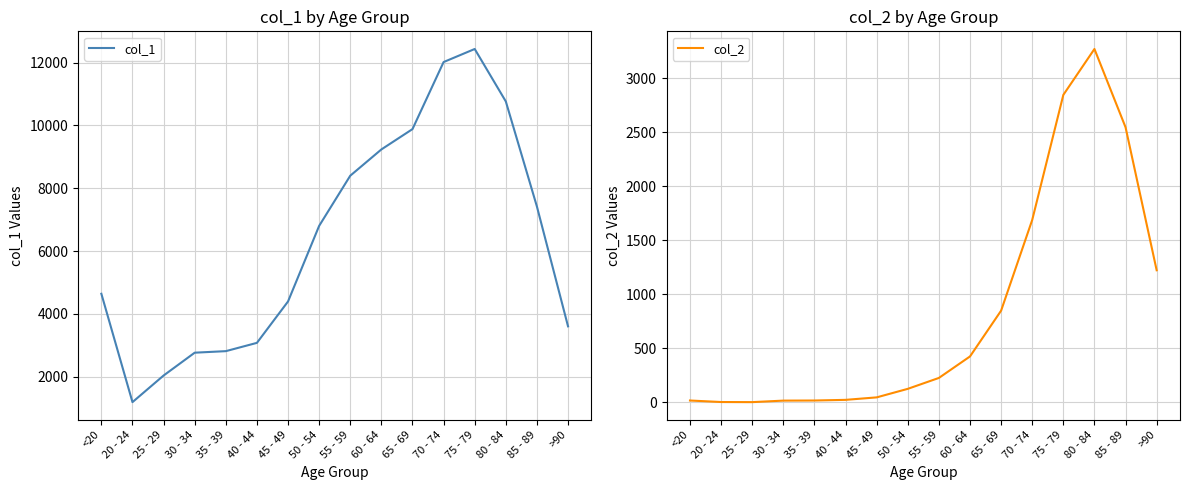

True or false: col_2 has a value of 33 at 40 - 44.

False